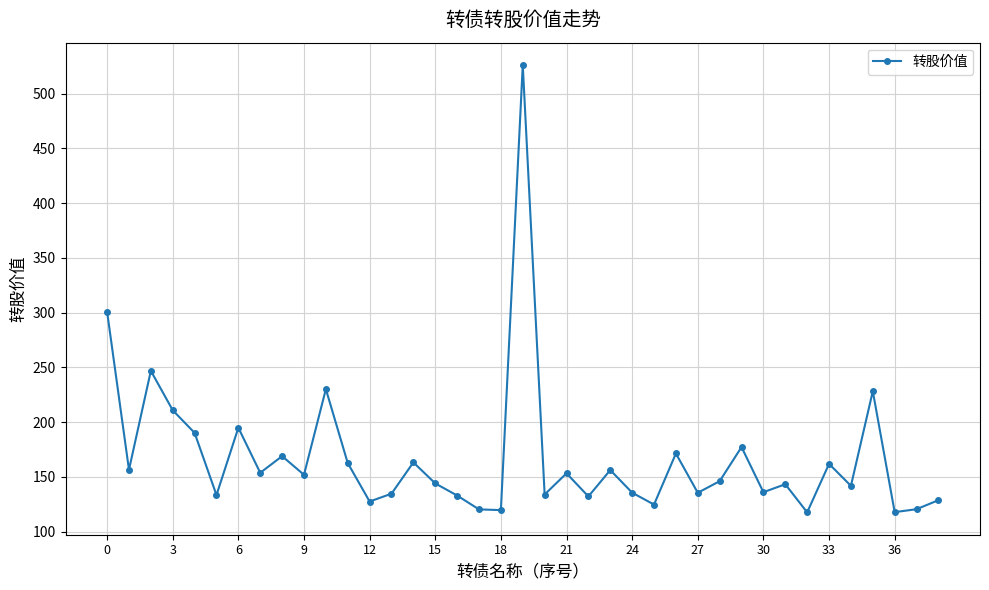

What is the sum of all values?

6533.9